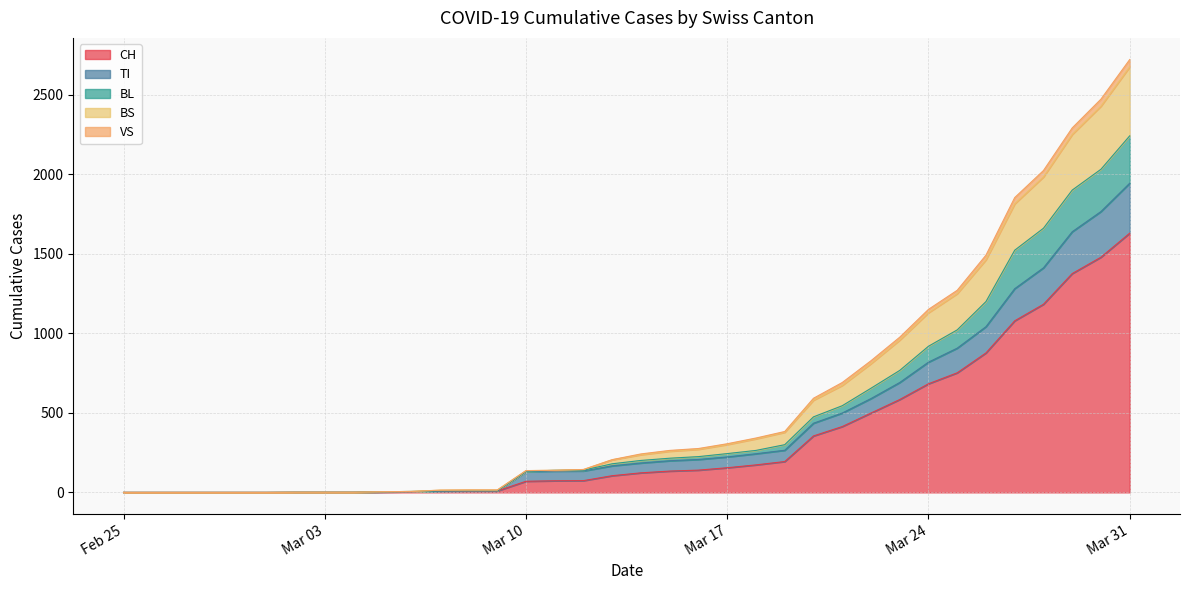

What is the sum of the CH values at 2020-03-25 and 2020-02-28?

752